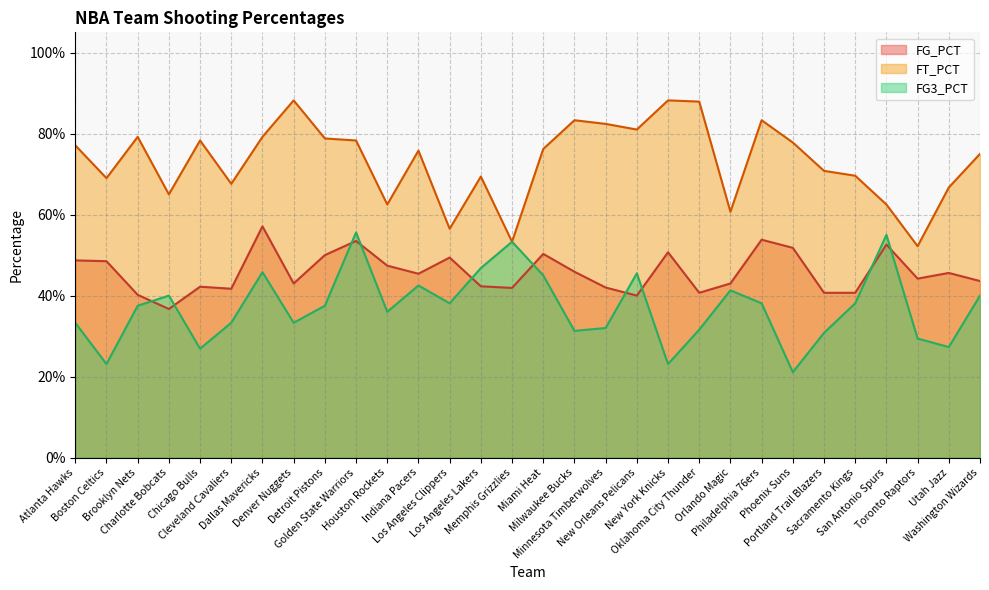

Does the chart display data point markers on the line(s)?

No